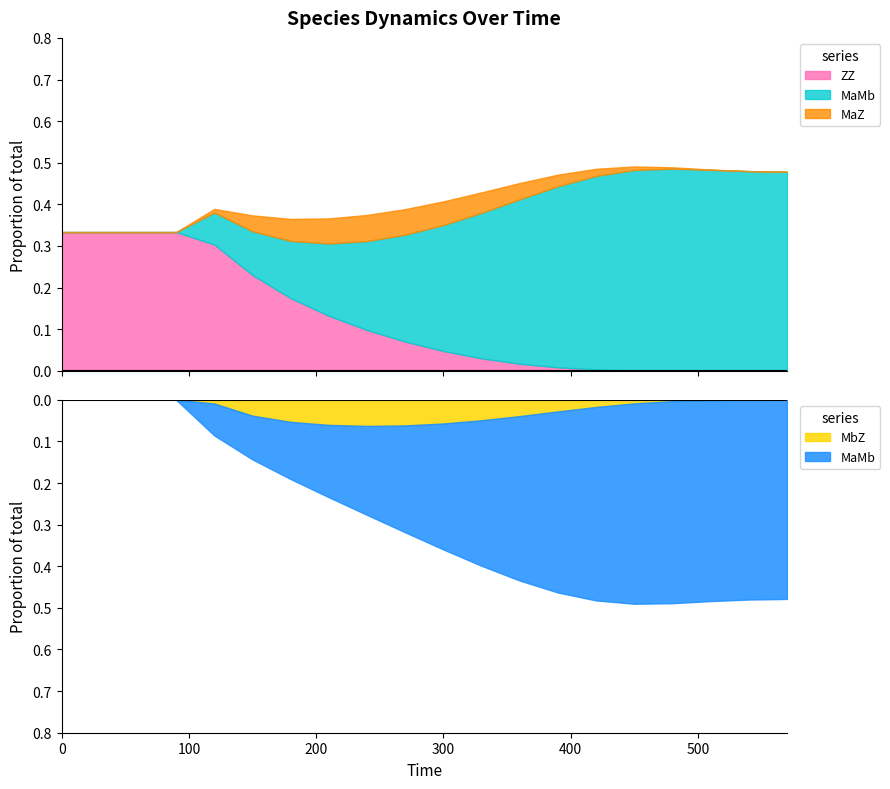

Which series has the largest range (max minus min)?

MaMb